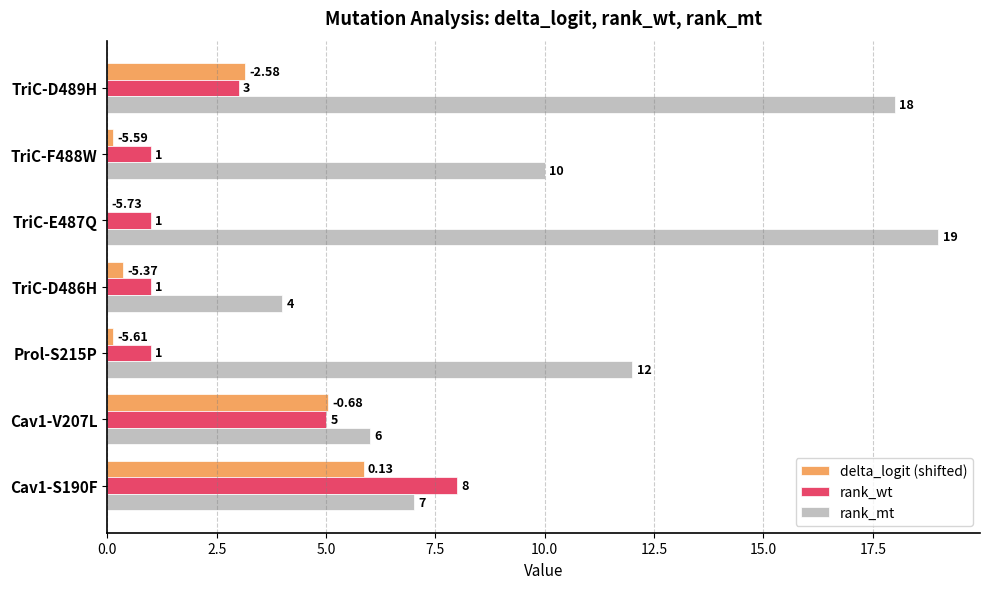

How many distinct data groups are displayed?

3